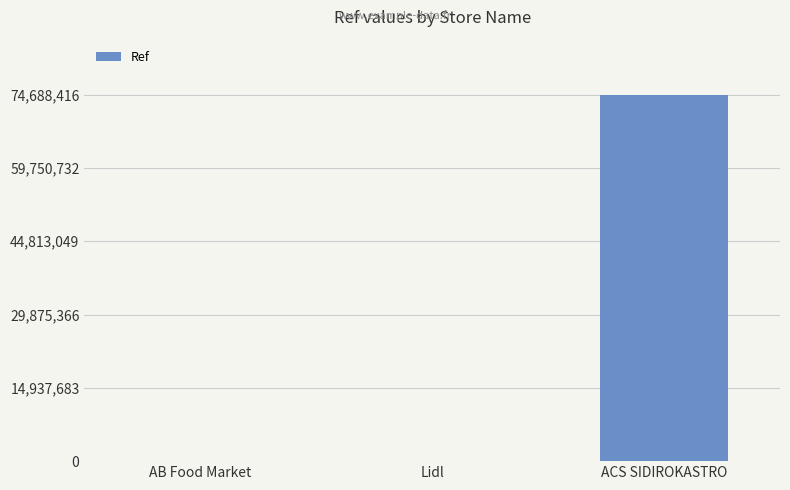

How many distinct data groups are displayed?

1